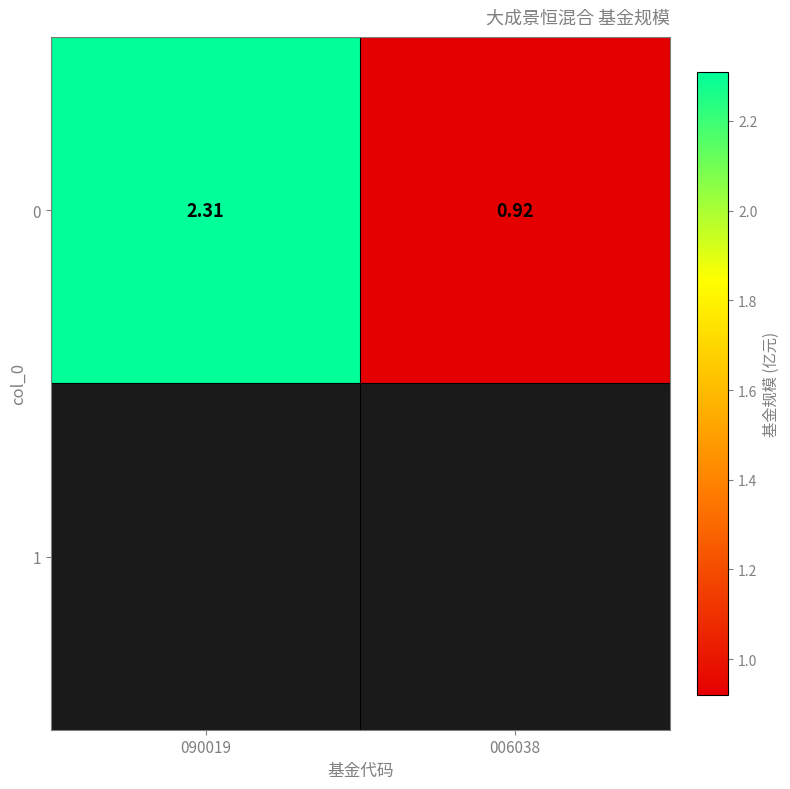

What is the change in value from 090019 to 006038?

-1.4